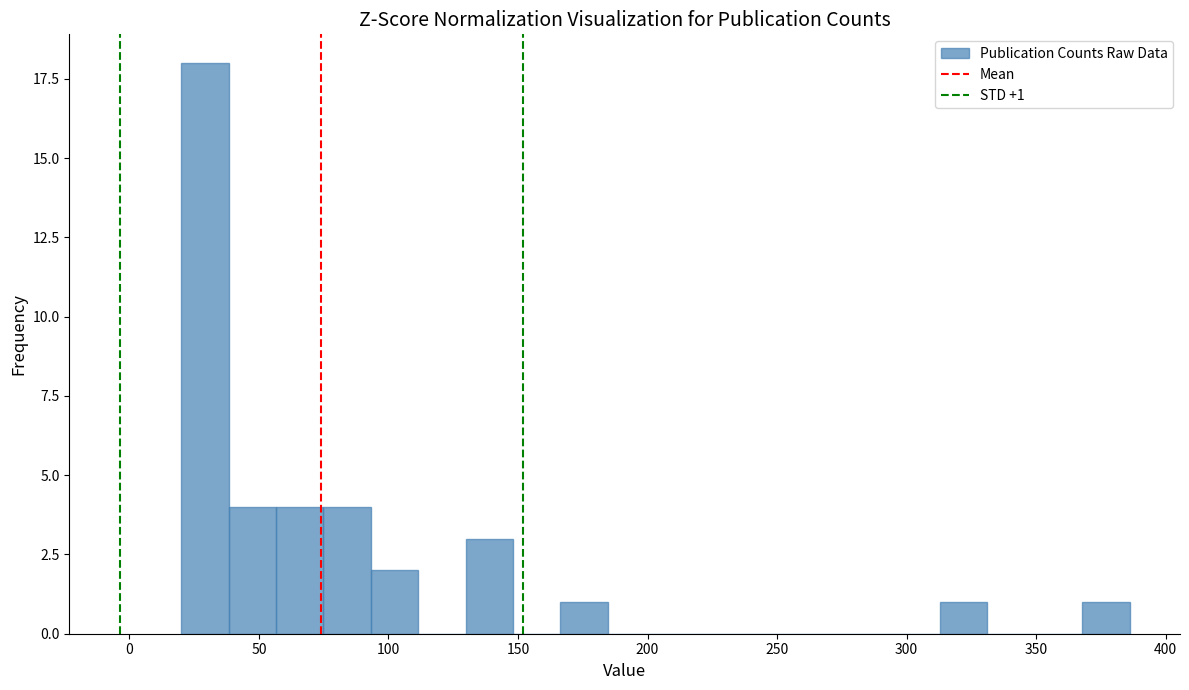

Around what value on the x-axis is the tallest bar? Give the approximate position of its centre, as read against the axis.

30